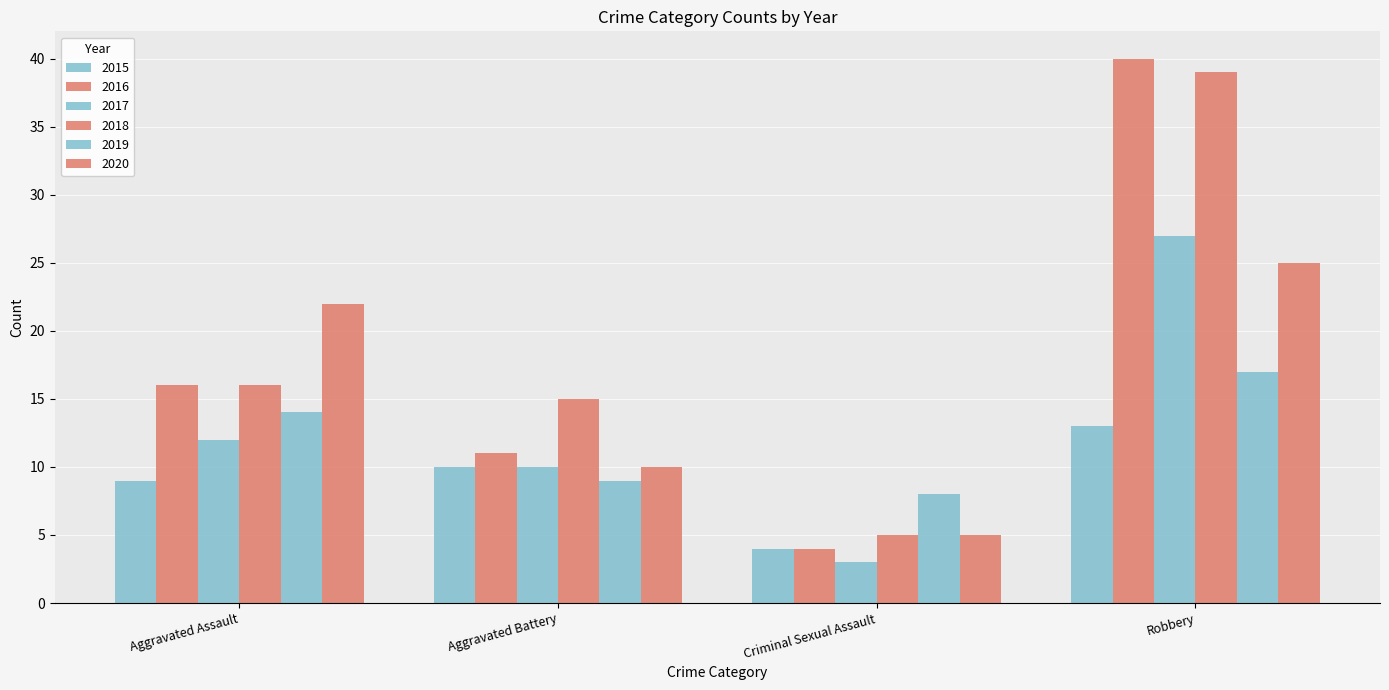

At which category is the sum across all series the highest?

Robbery